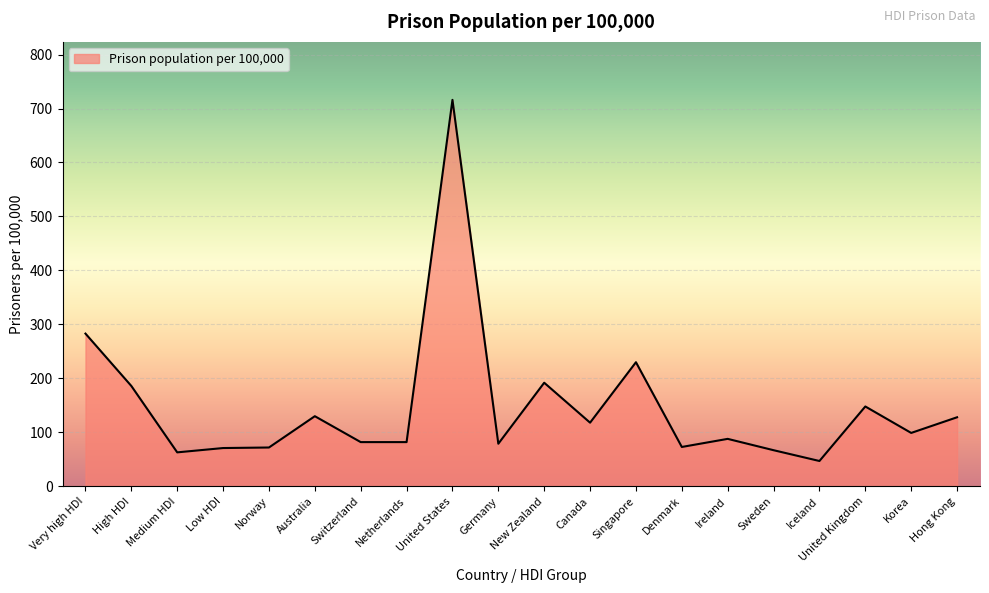

Approximately how many times larger is the value at Canada compared to Korea?

1.2